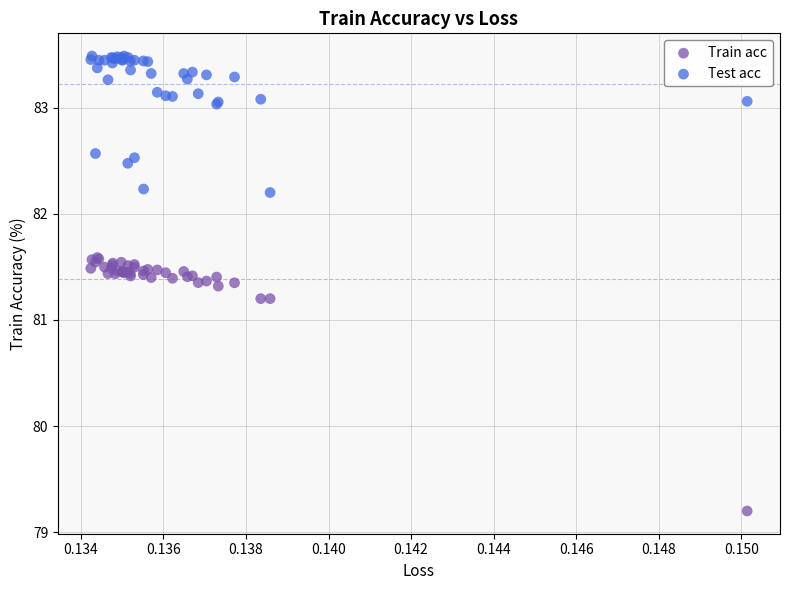

Which series has the widest spread of Y values?

Train acc